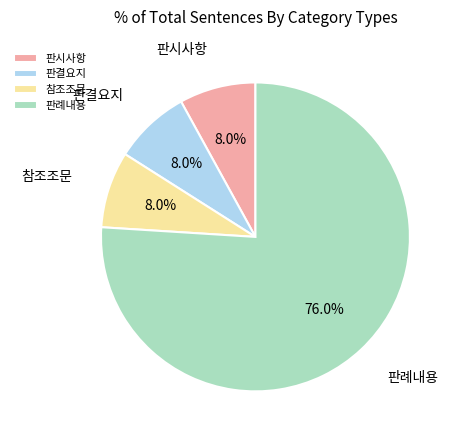

Count the number of slices in the pie.

4